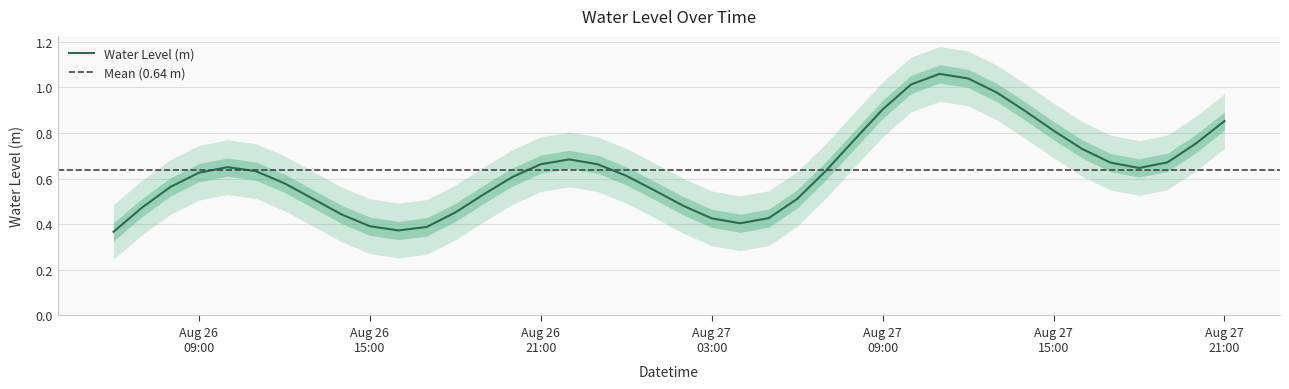

Does the chart display data point markers on the line(s)?

No